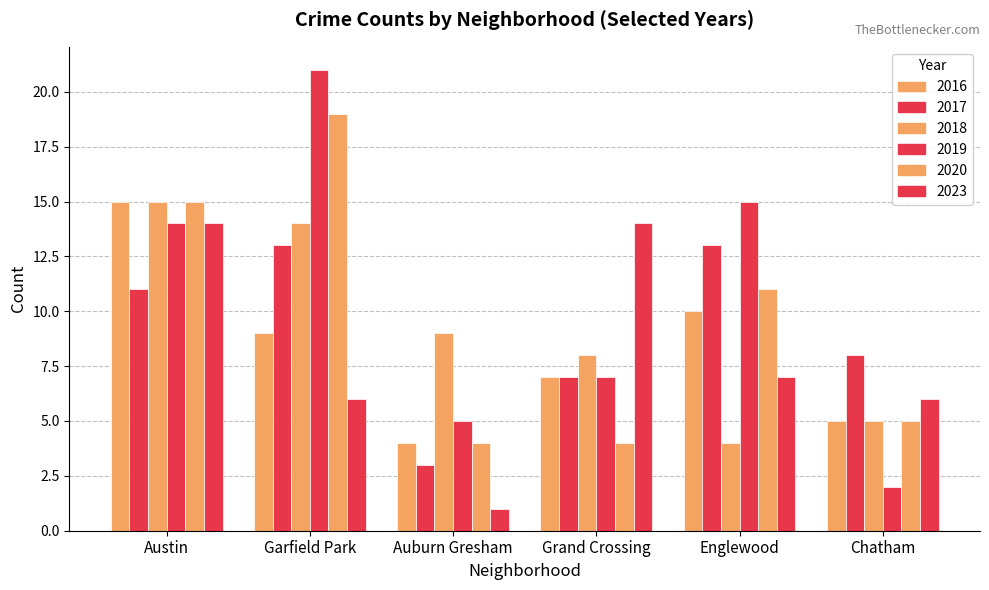

How many distinct data groups are displayed?

6